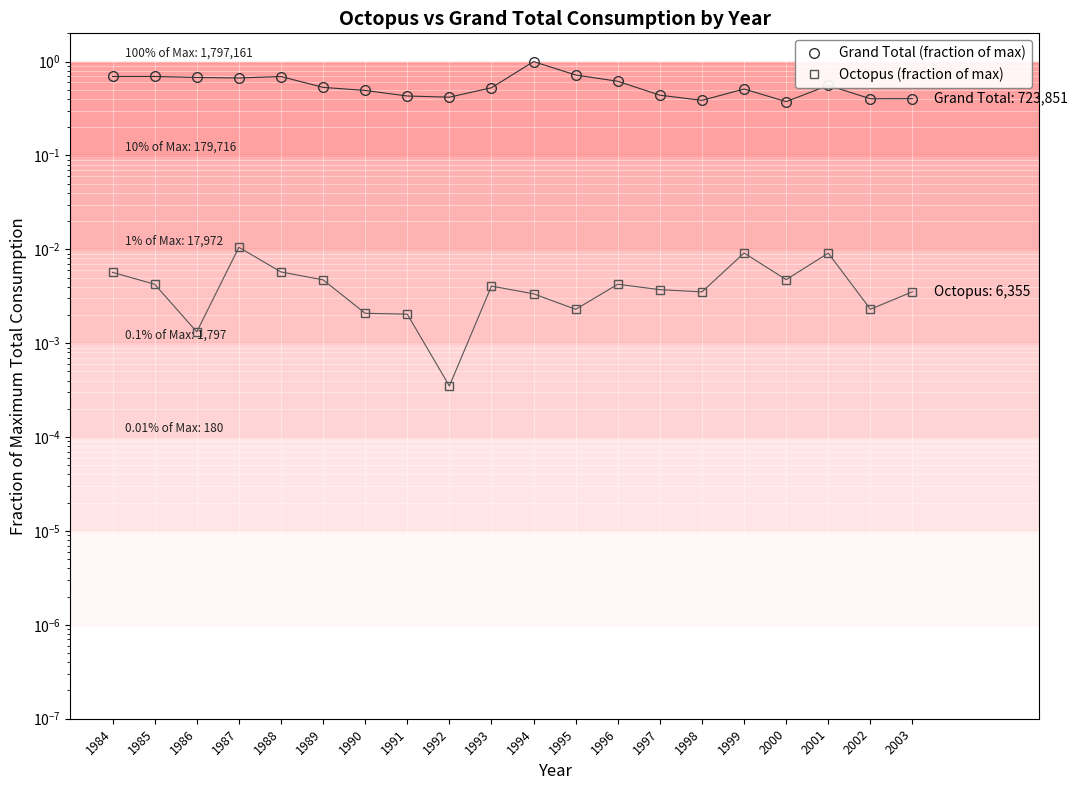

What are all the series names shown in the legend?

Grand Total (fraction of max), Octopus (fraction of max)